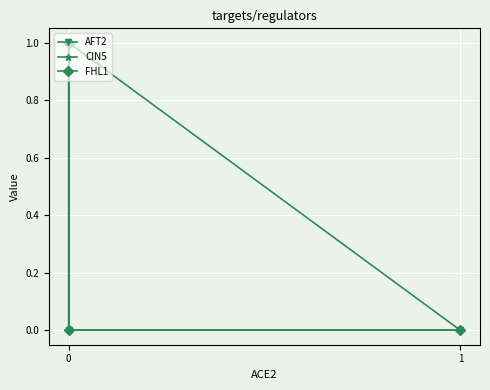

Which series has the largest total across all categories?

FHL1